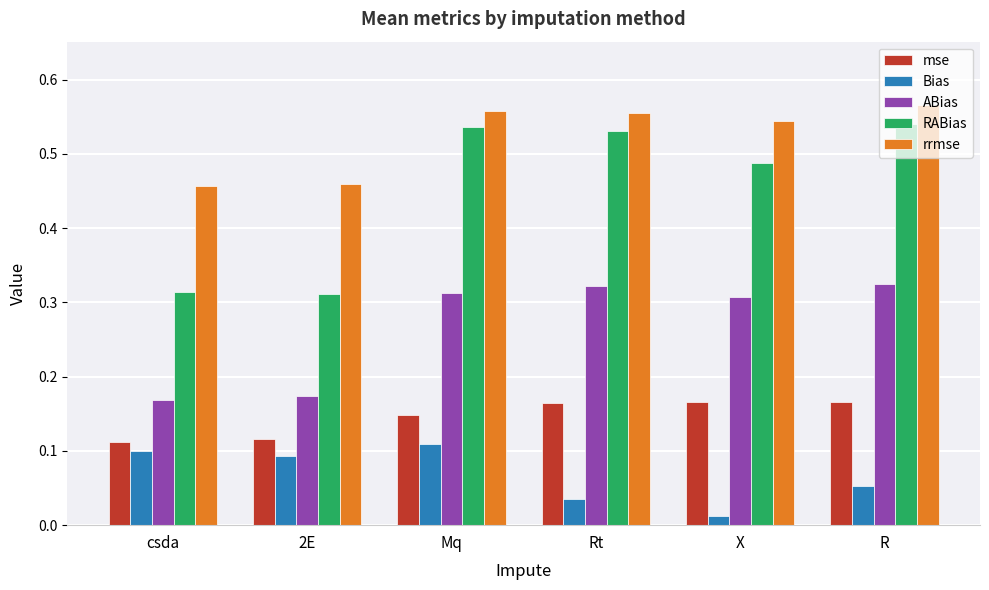

Which series has the largest total across all categories?

rrmse